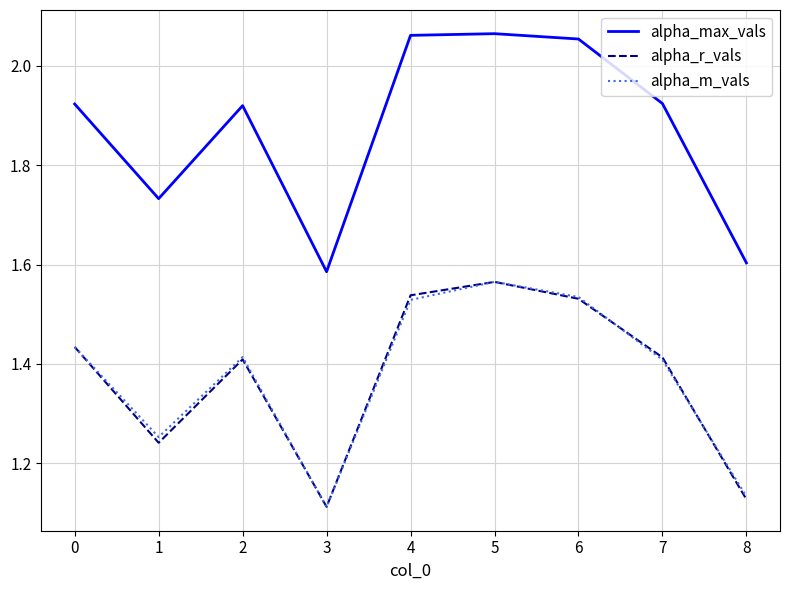

At which label does alpha_m_vals reach its minimum?

3